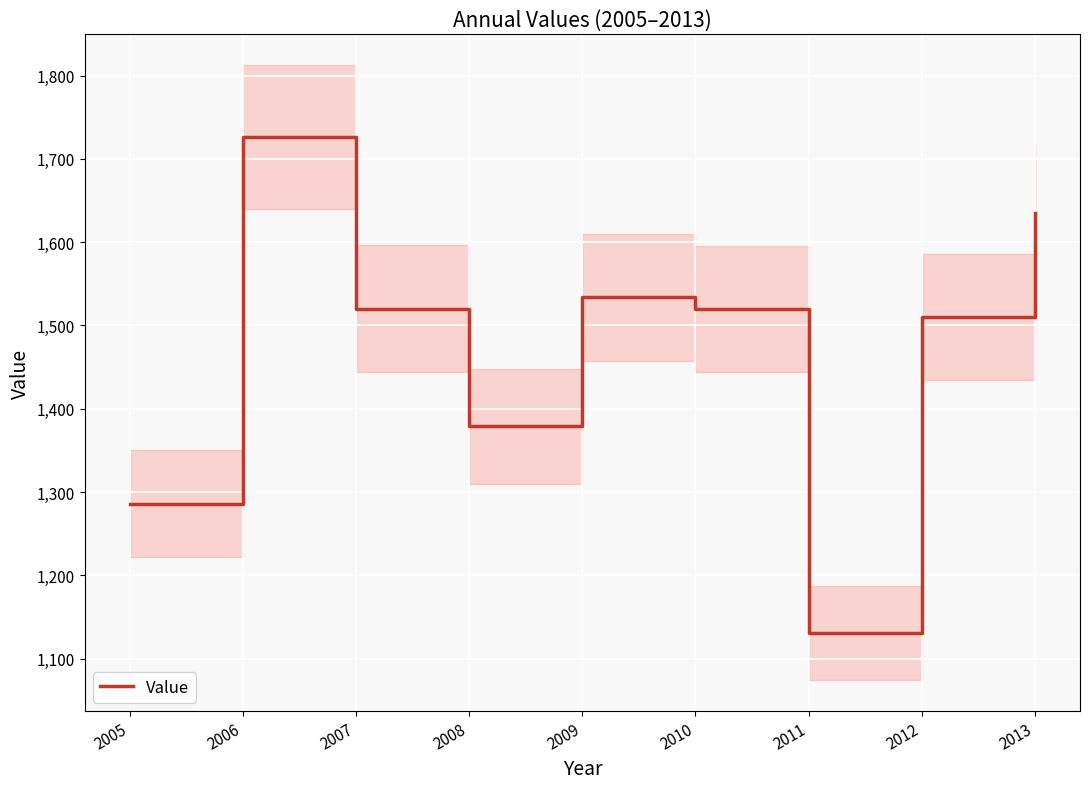

What is the change in value from 2007 to 2008?

-141.1